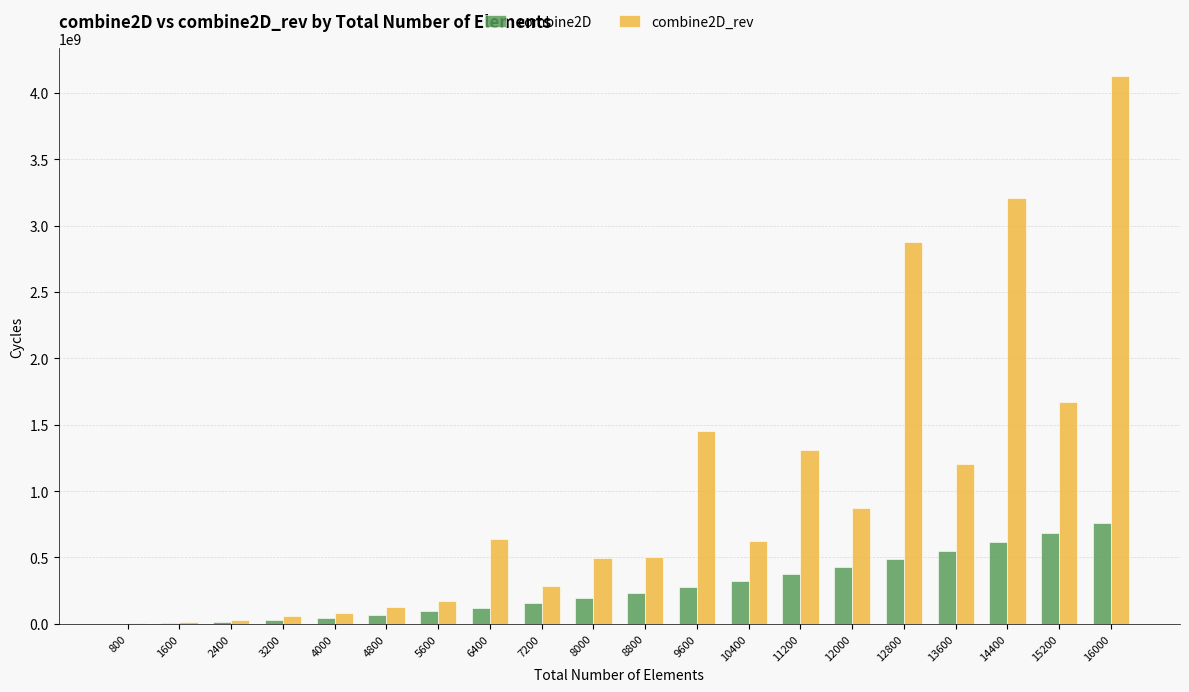

What is the maximum value shown in the chart?

4131222122